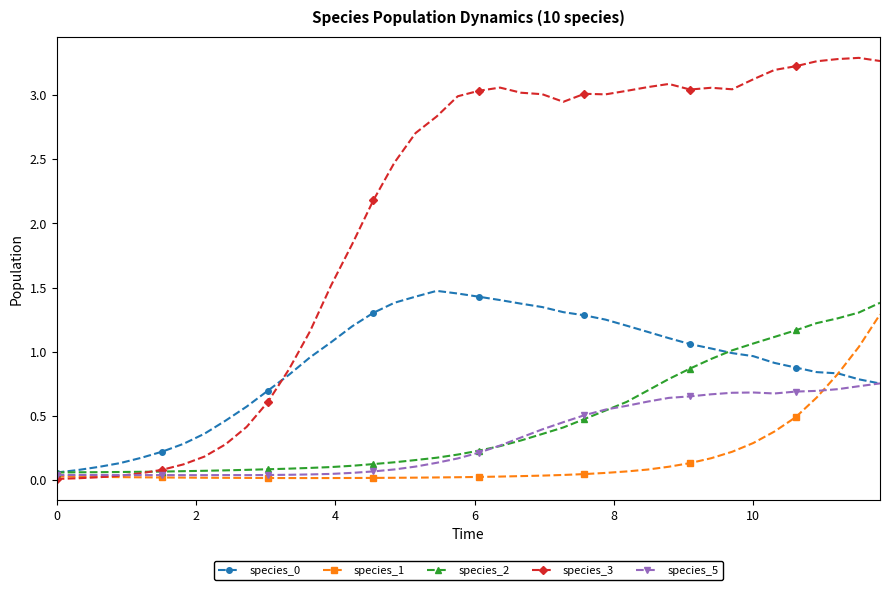

Count the number of data series in this chart.

5